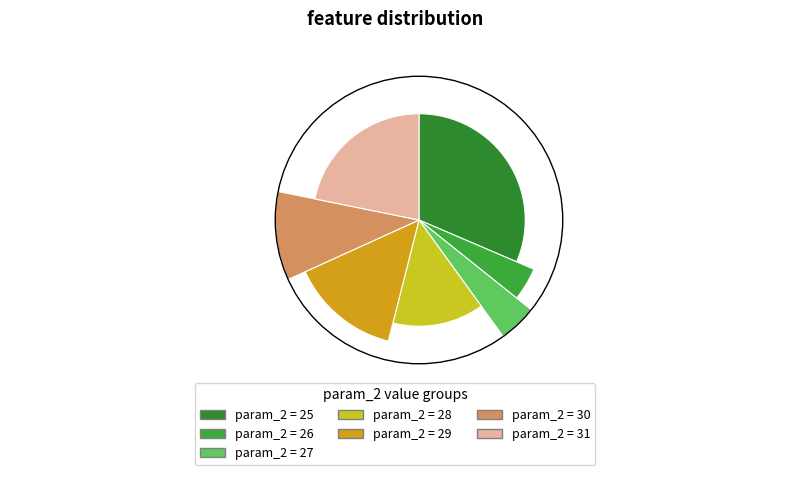

What percentage is NOT represented by 27?

95.7%